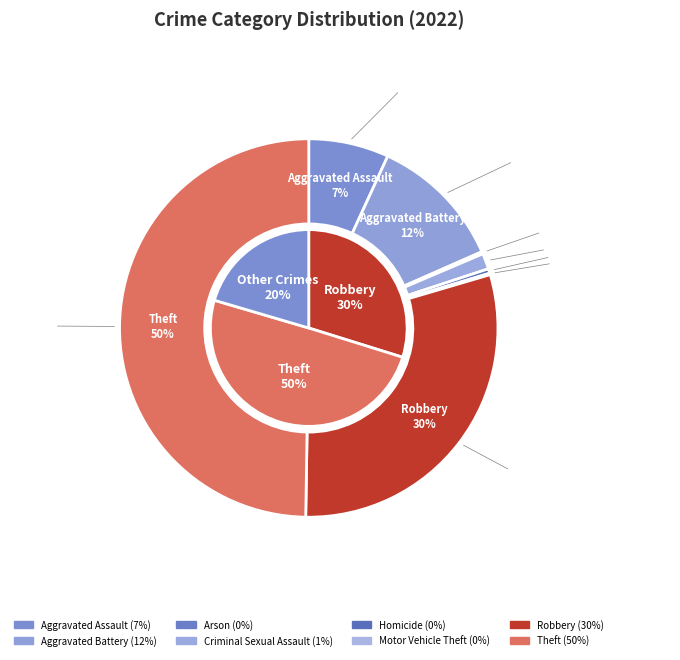

Which category has the smallest portion of the pie?

Motor Vehicle Theft